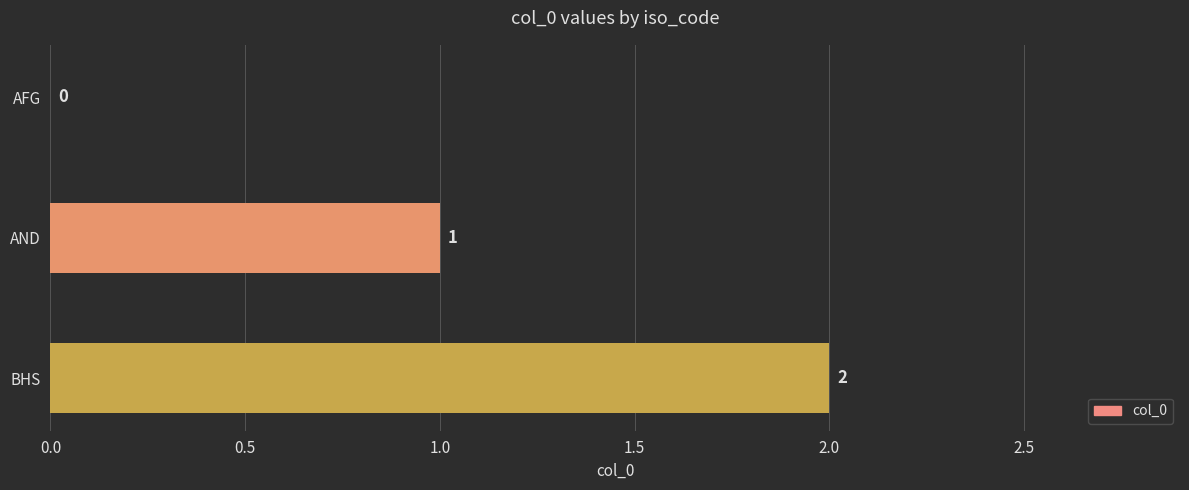

Does the chart contain stacked bars?

No